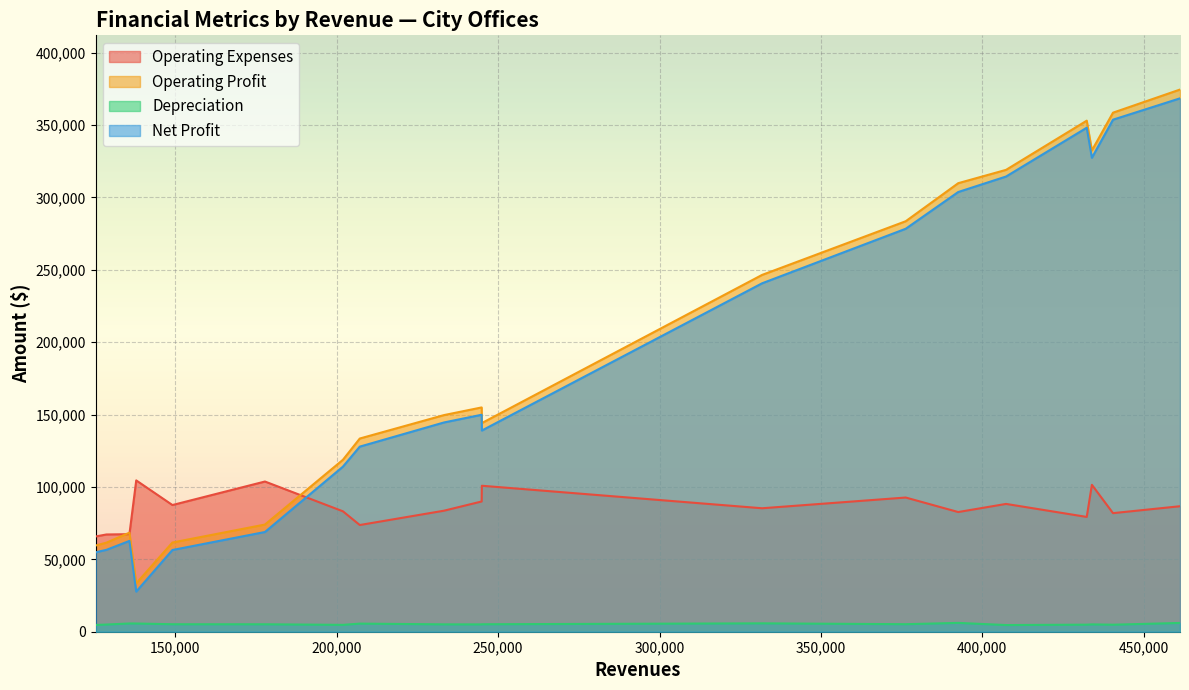

Count the number of data series in this chart.

4